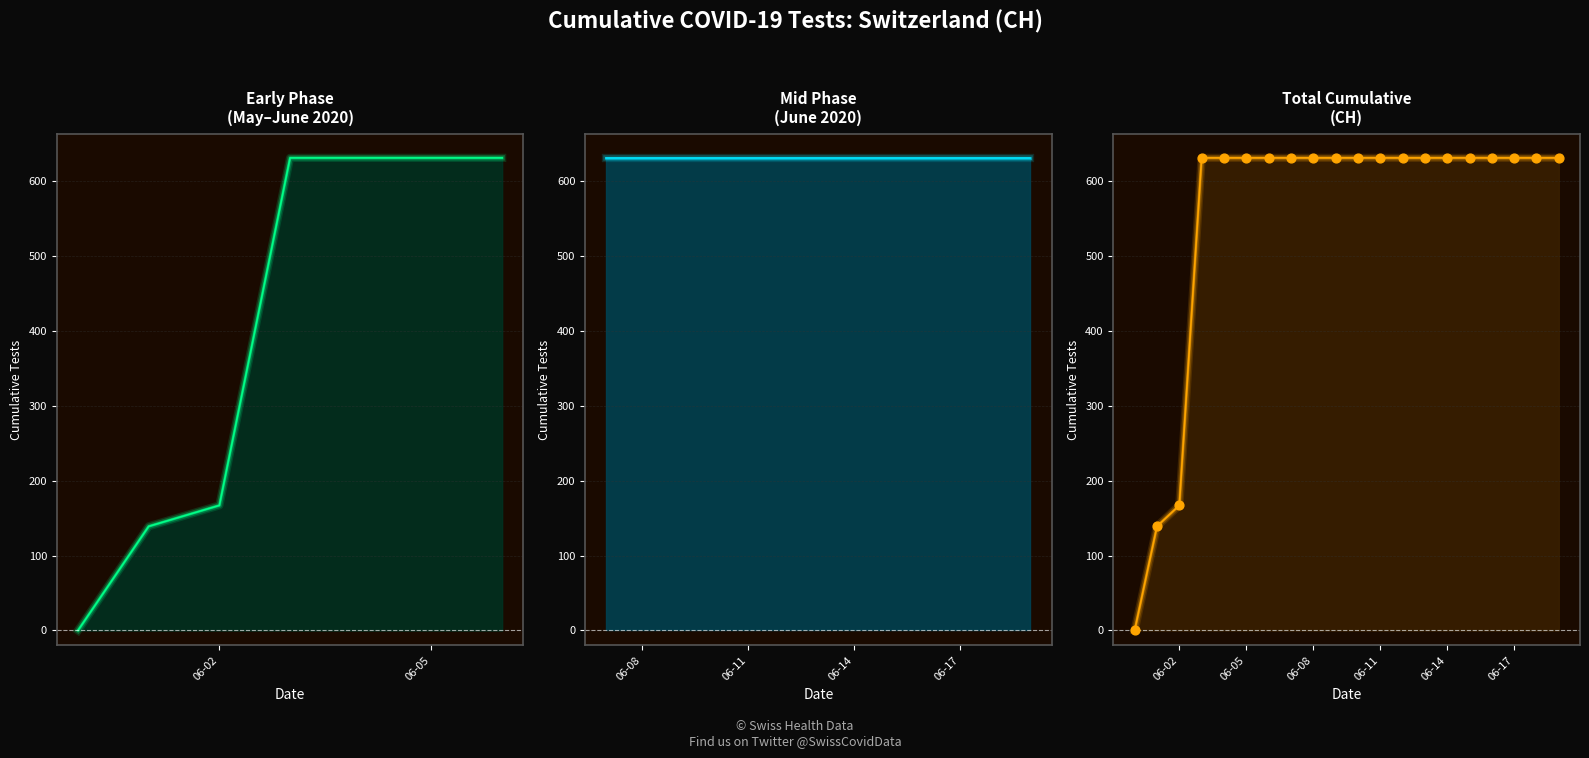

What are all the series names shown in the legend?

CH, CH markers